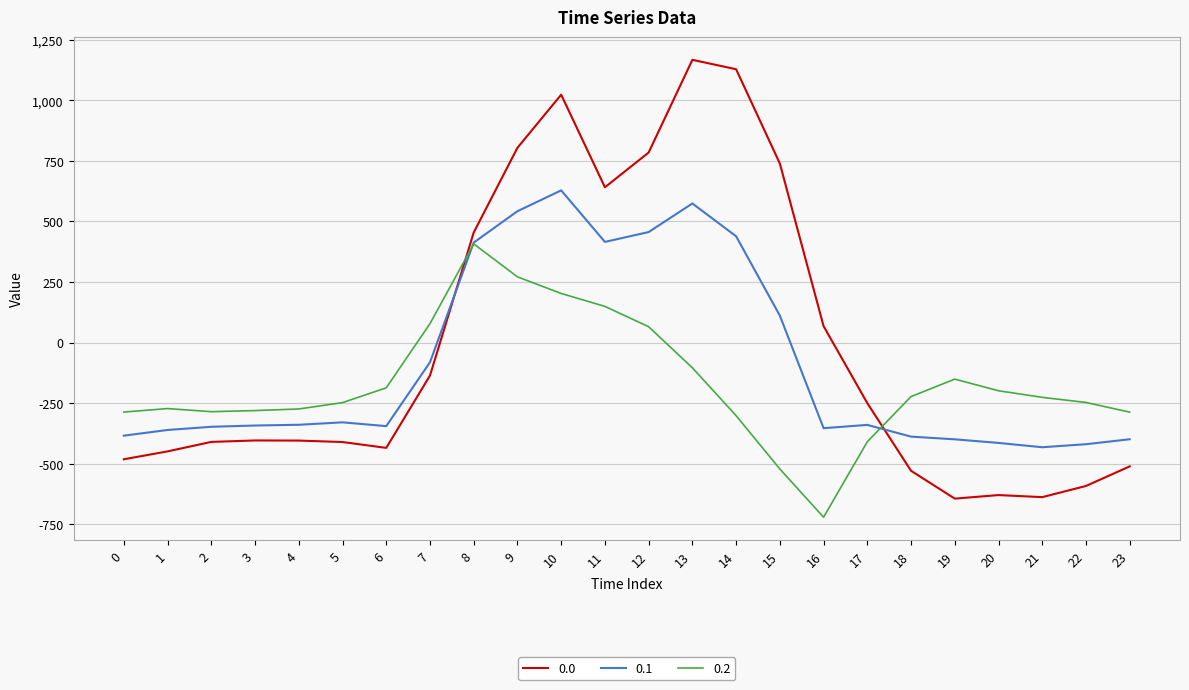

What is the minimum value for 0.0?

-644.5